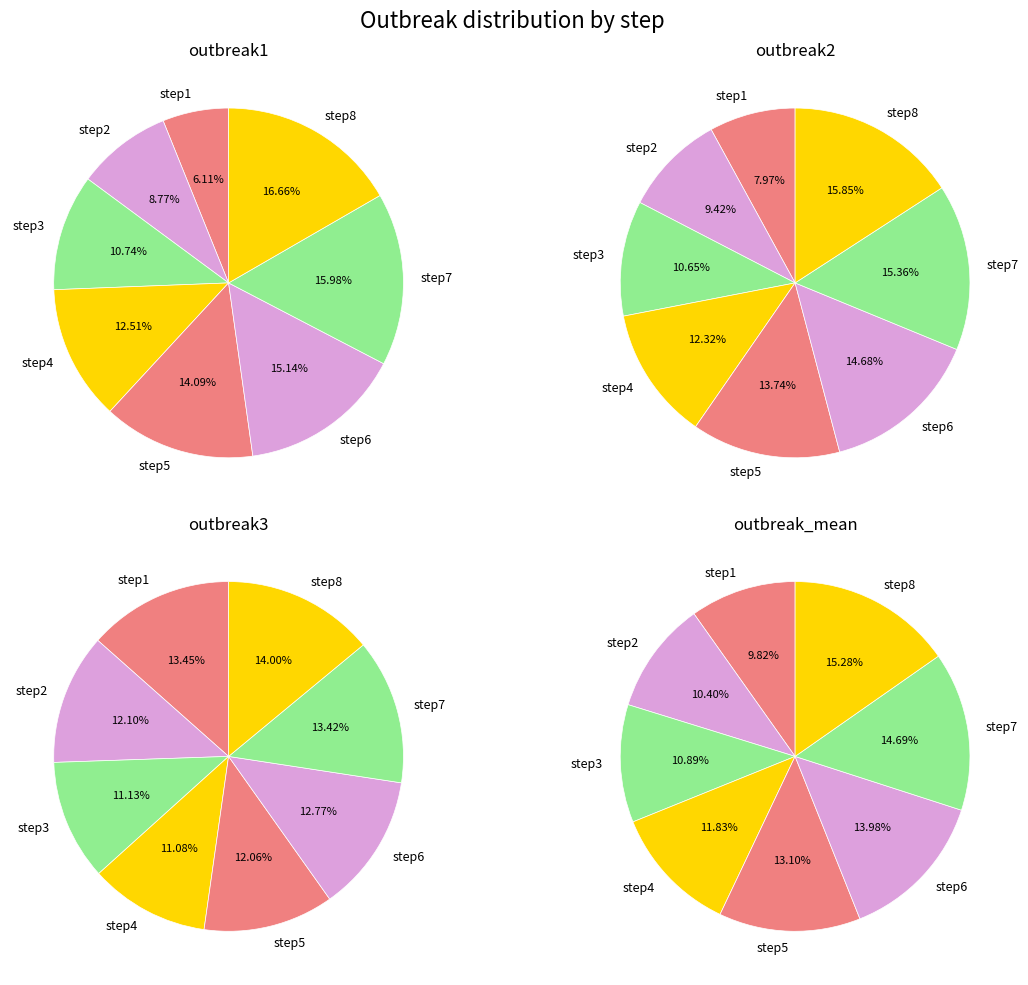

Is there any slice that represents more than half of the pie?

No